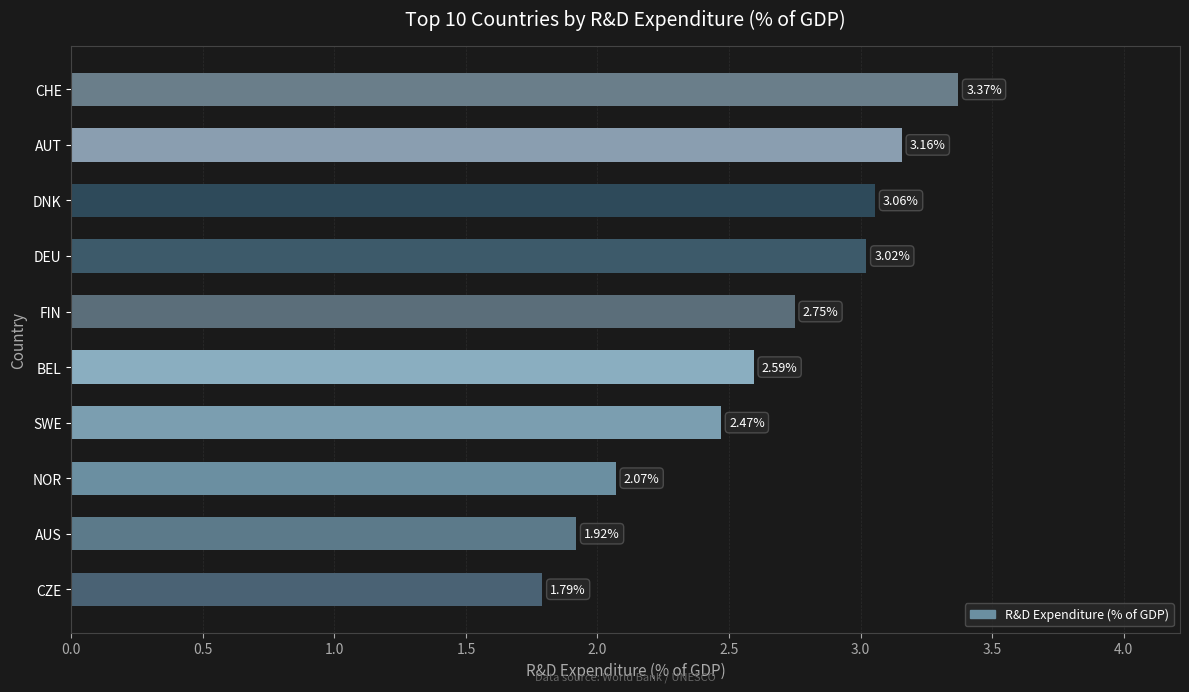

What is the change in value from DNK to AUT?

+0.1